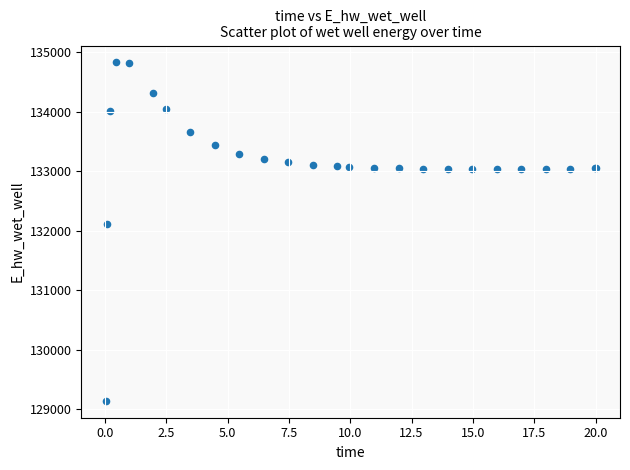

What Y value in the scatter plot is closest to 131984?

132108.2